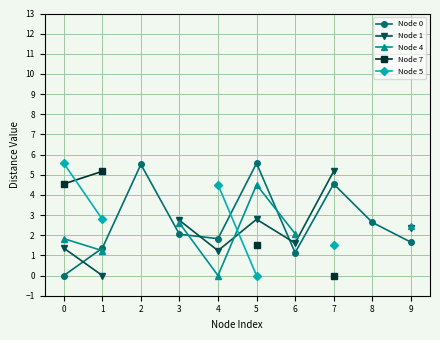

List the series in order of their peak value, lowest first.

Node 4, Node 1, Node 7, Node 0, Node 5